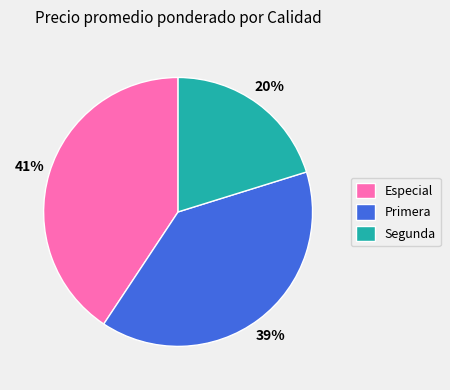

Which slice is the smallest?

Segunda